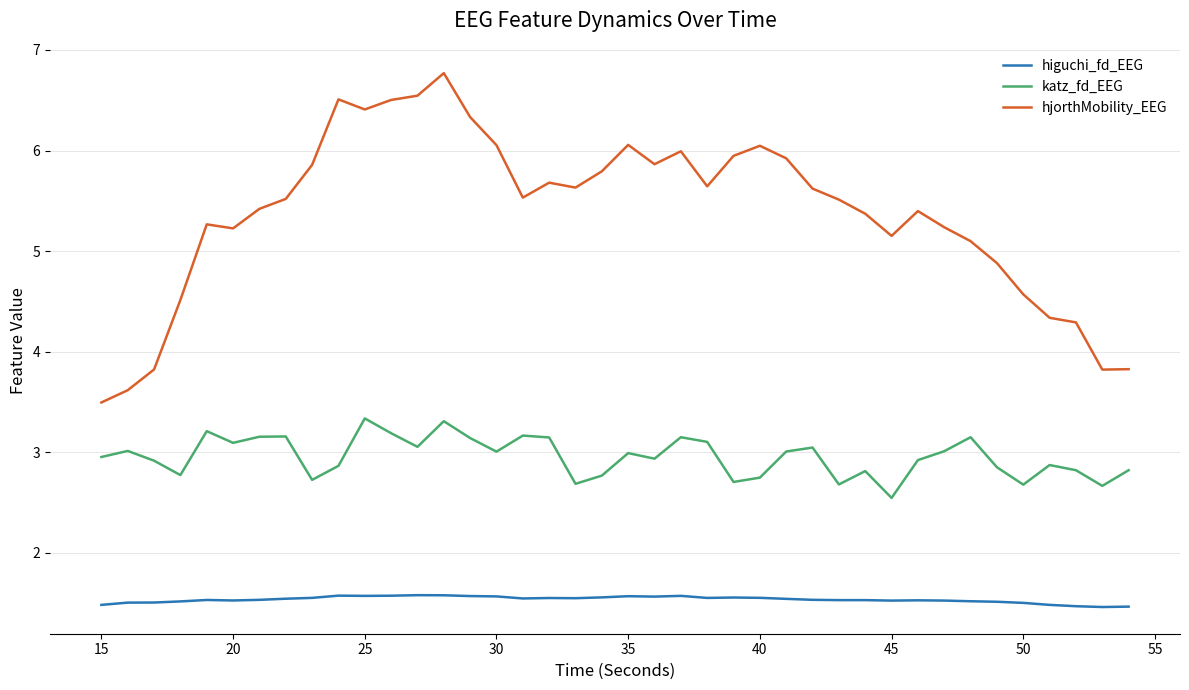

What is the difference between the maximum and minimum values in the hjorthMobility_EEG series?

3.3